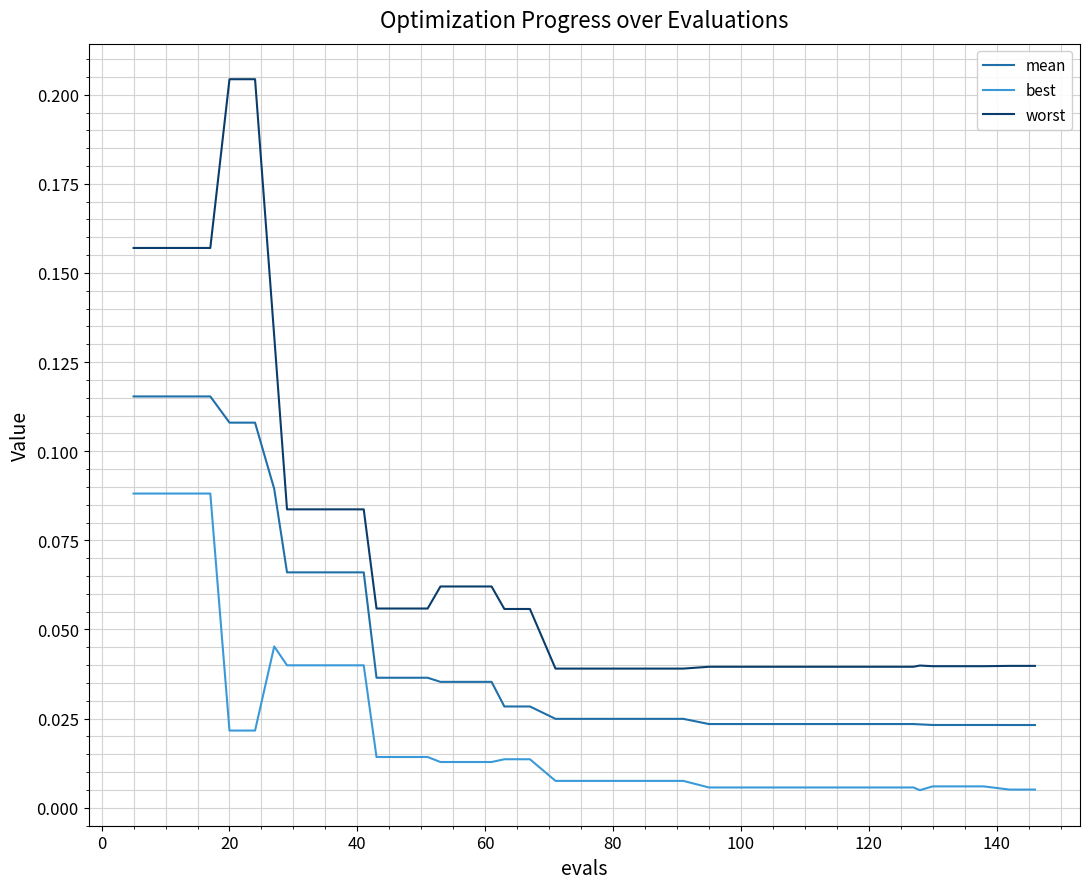

Which series has the widest spread of values?

worst